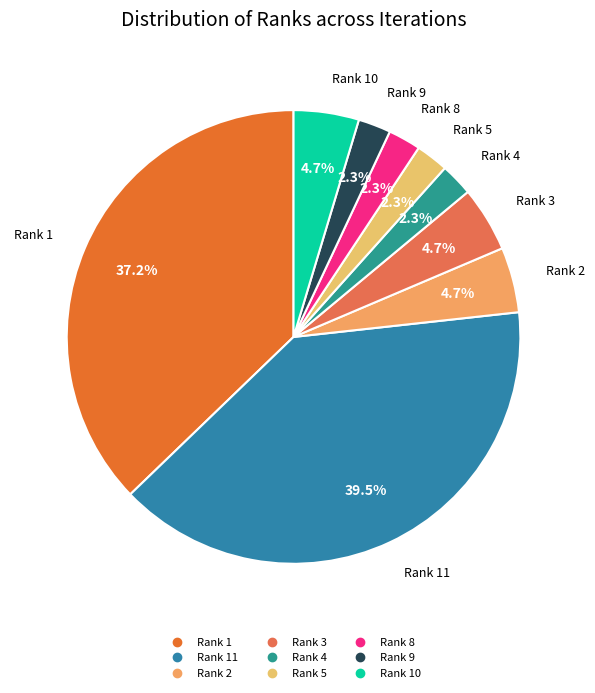

How many slices are in this pie chart?

9